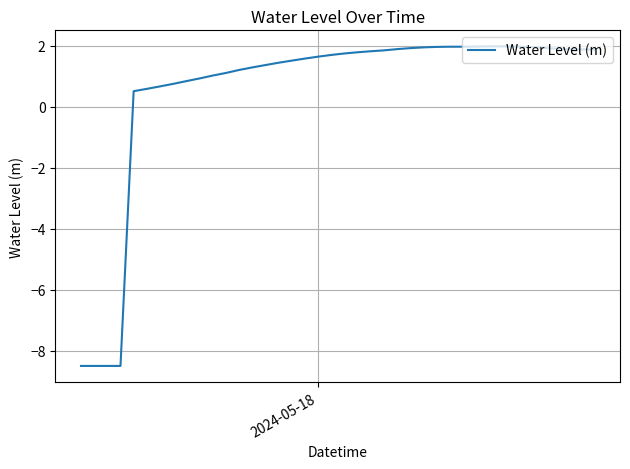

What is the difference between the maximum and minimum values?

10.5